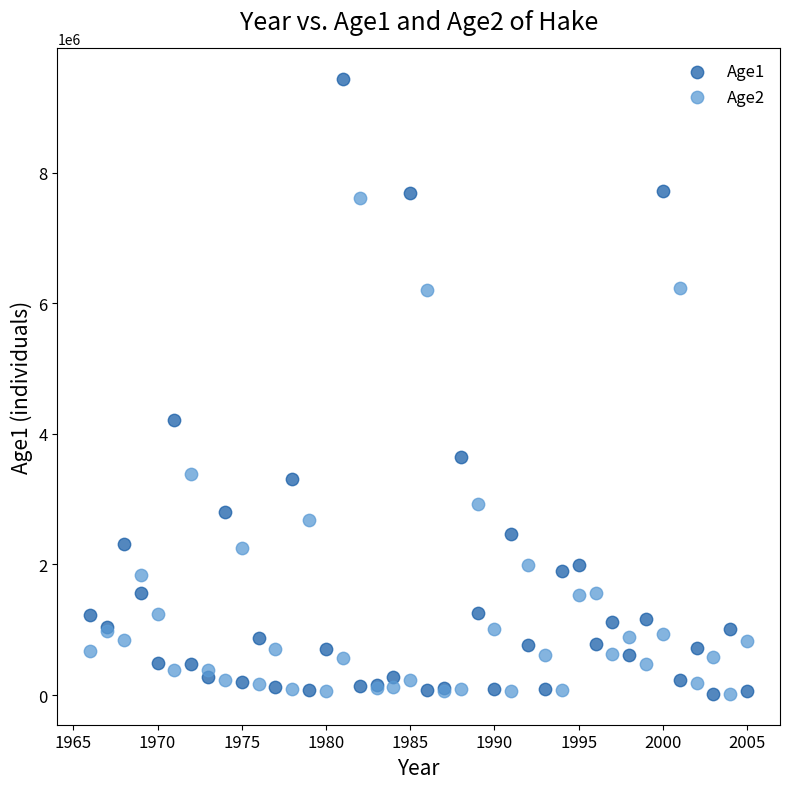

Which series contains the highest Y value?

Age1